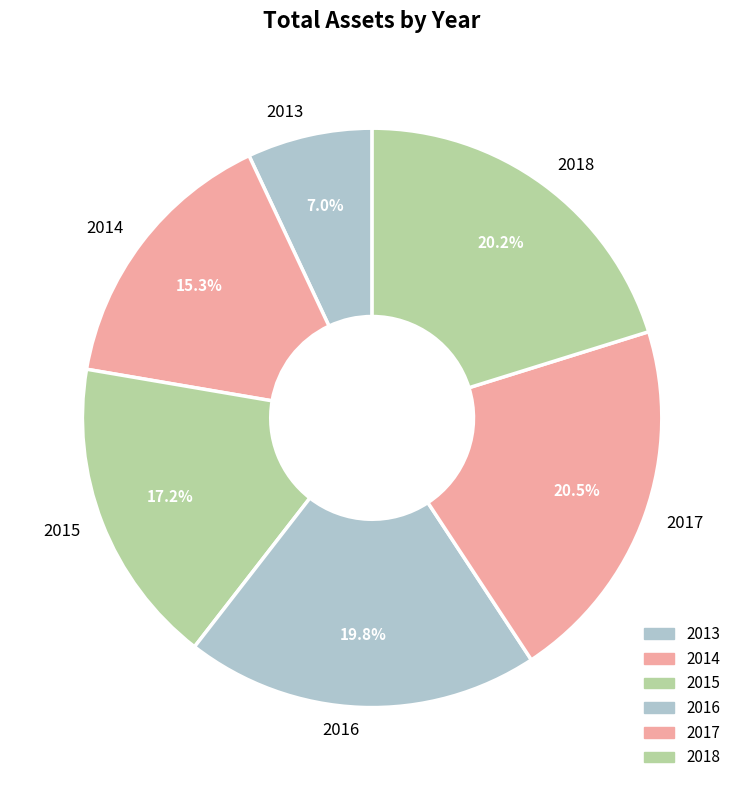

How much of the chart is everything except 2013?

93.0%